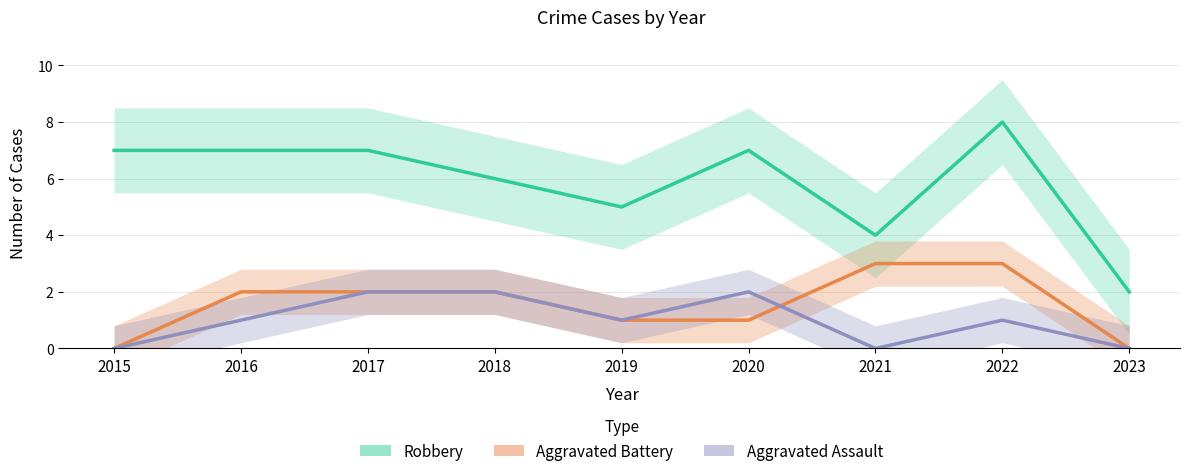

Is this an area chart (filled region under the line)?

No